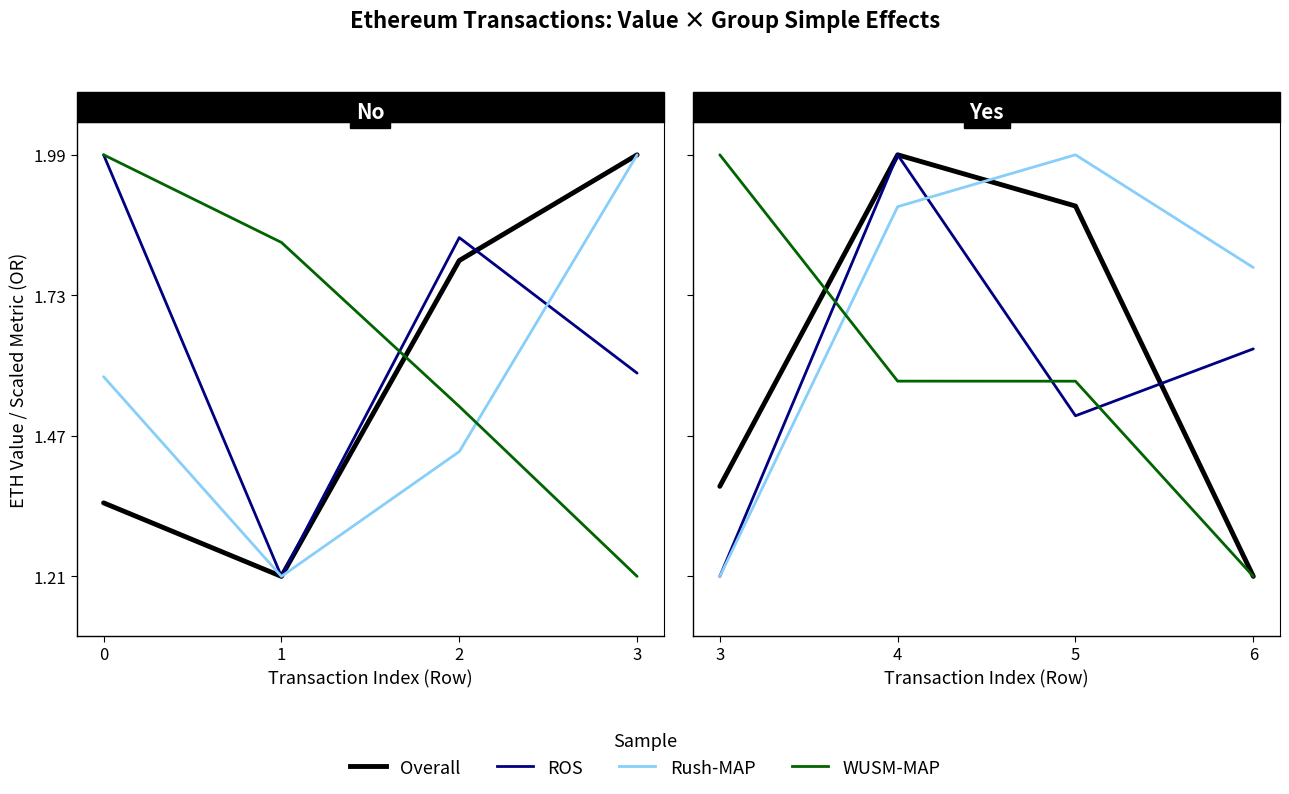

At how many categories does at least one series exceed 1?

4